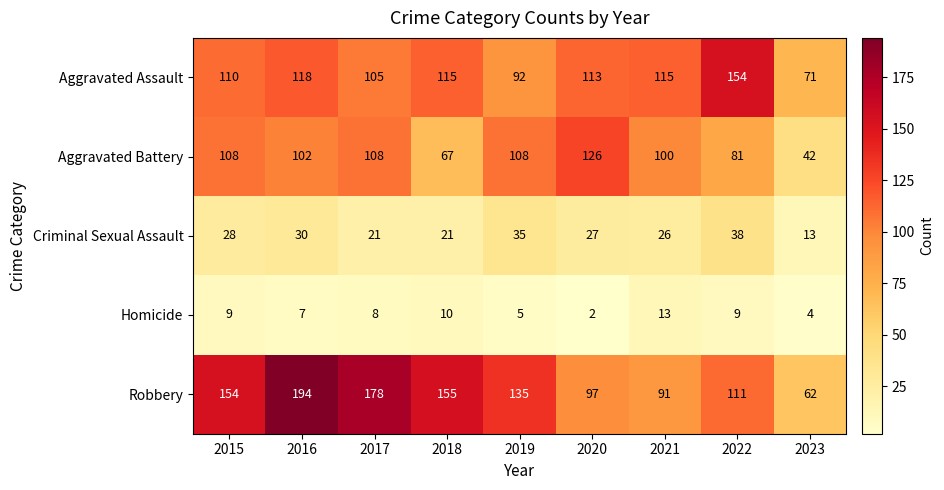

The value of Homicide at 2022 is 14. True or false?

False